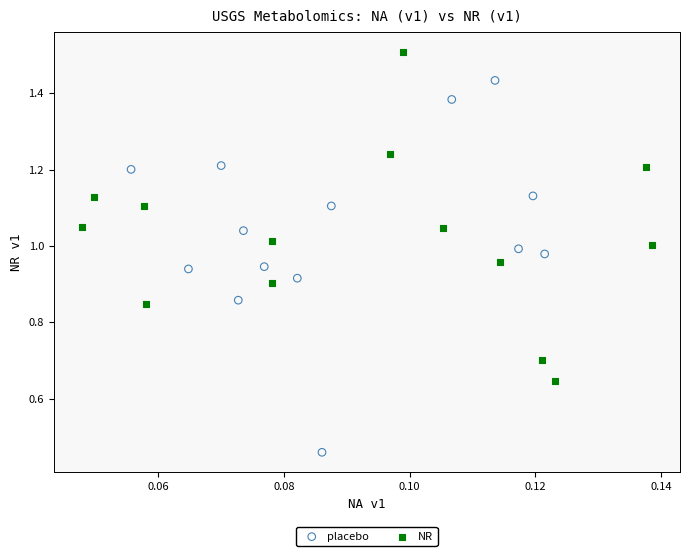

Which series reaches the maximum Y coordinate?

NR